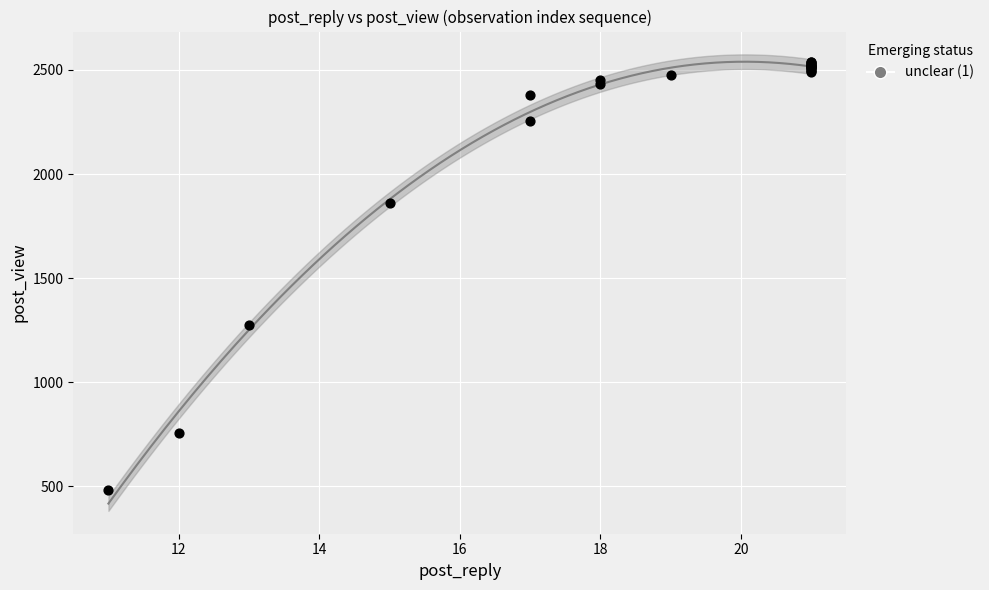

What Y value in the scatter plot is closest to 1512?

1276